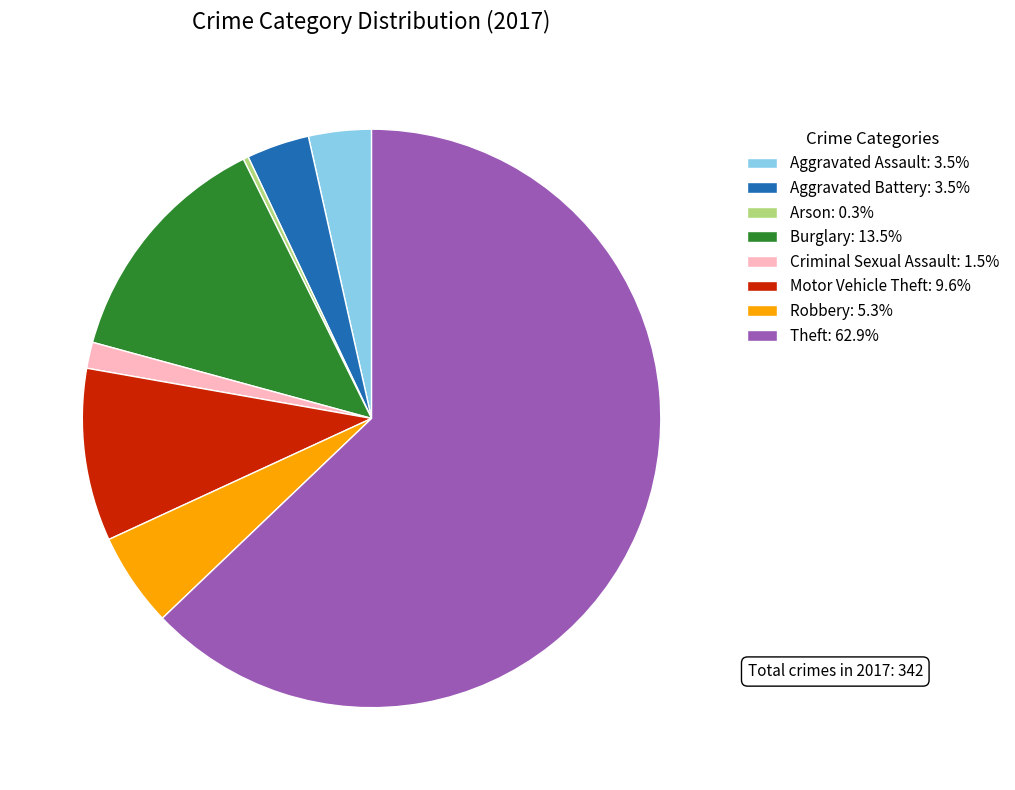

Do Criminal Sexual Assault: 1.5% and Theft: 62.9% together represent more than half of the pie?

Yes